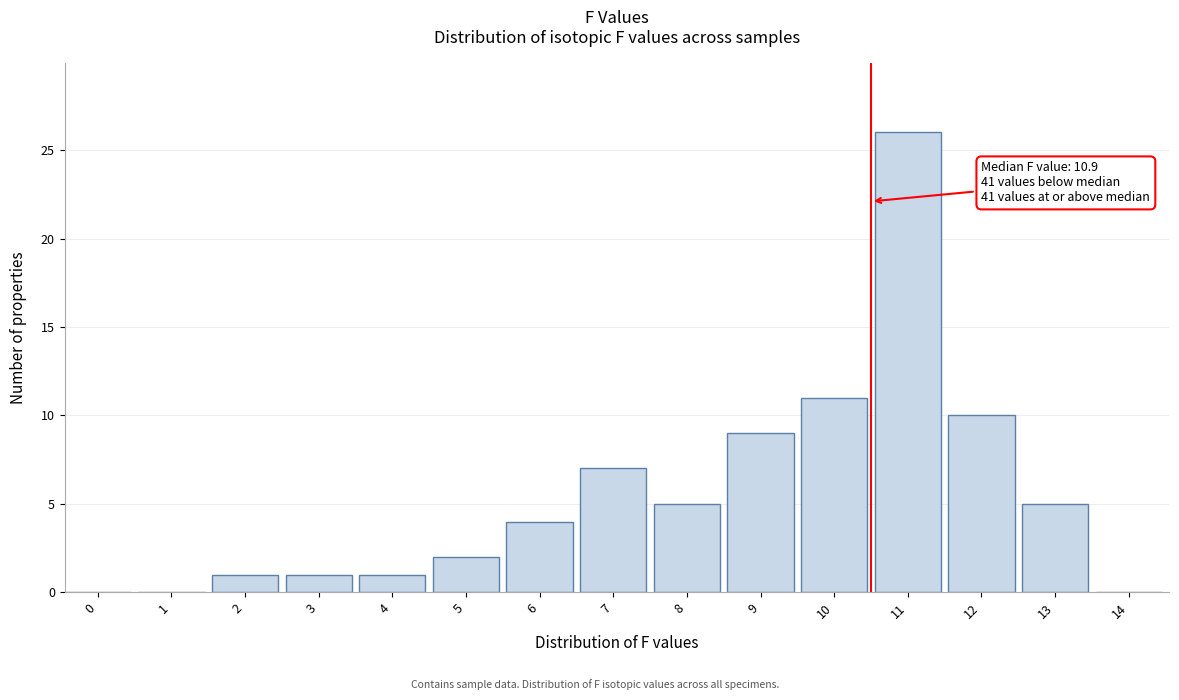

Reading right to left, list all the values displayed in this chart.

14=0	13=5	12=10	11=26	10=11	9=9	8=5	7=7	6=4	5=2	4=1	3=1	2=1	1=0	0=0